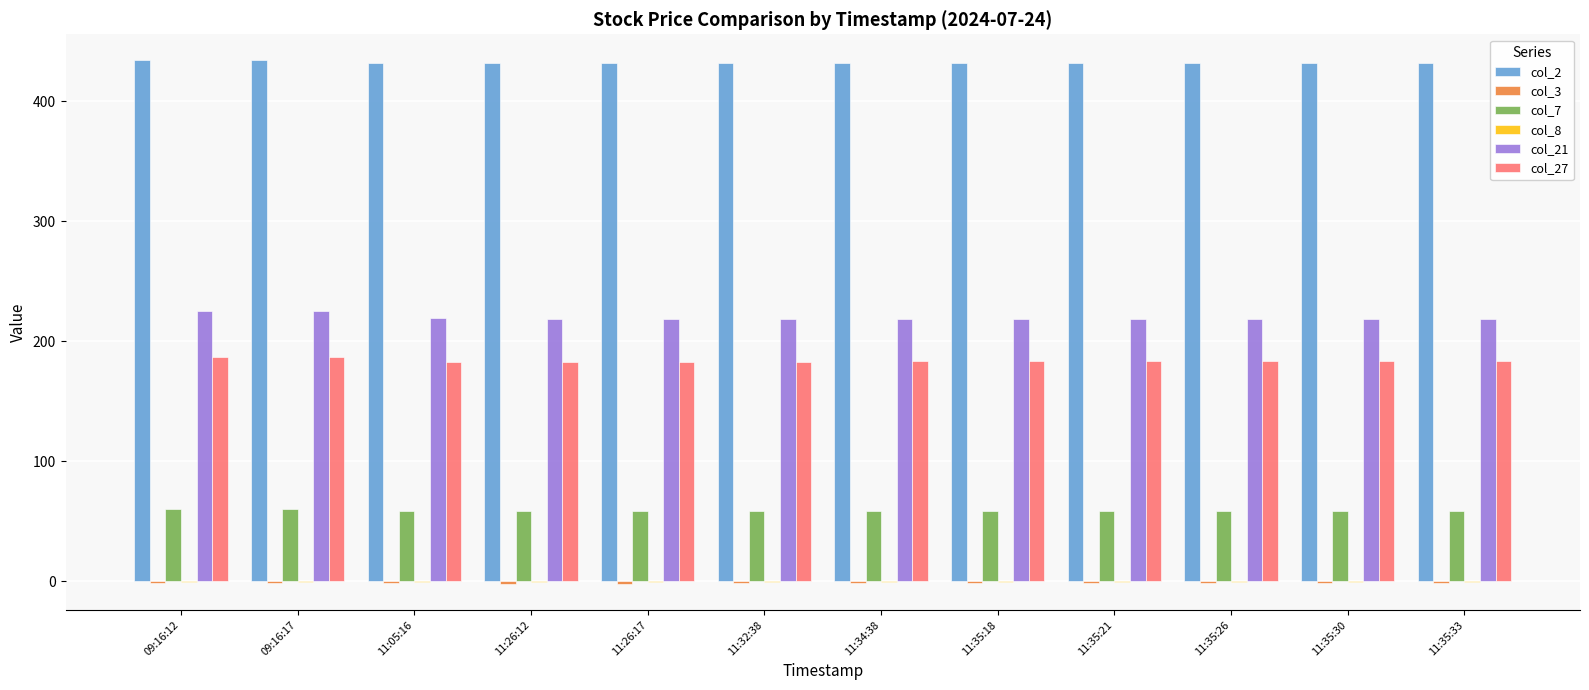

What is the maximum value shown in the chart?

434.0